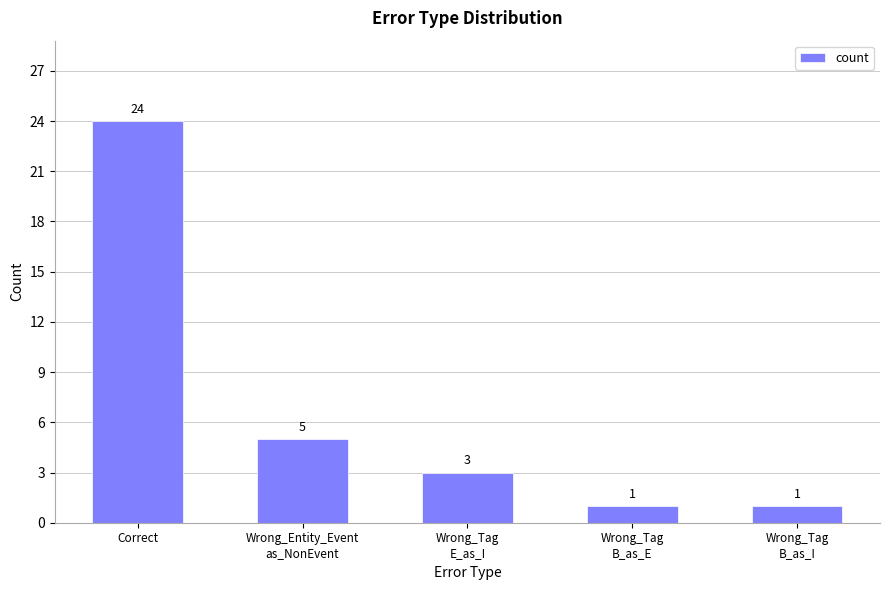

True or false: the data shows 37 at Correct.

False